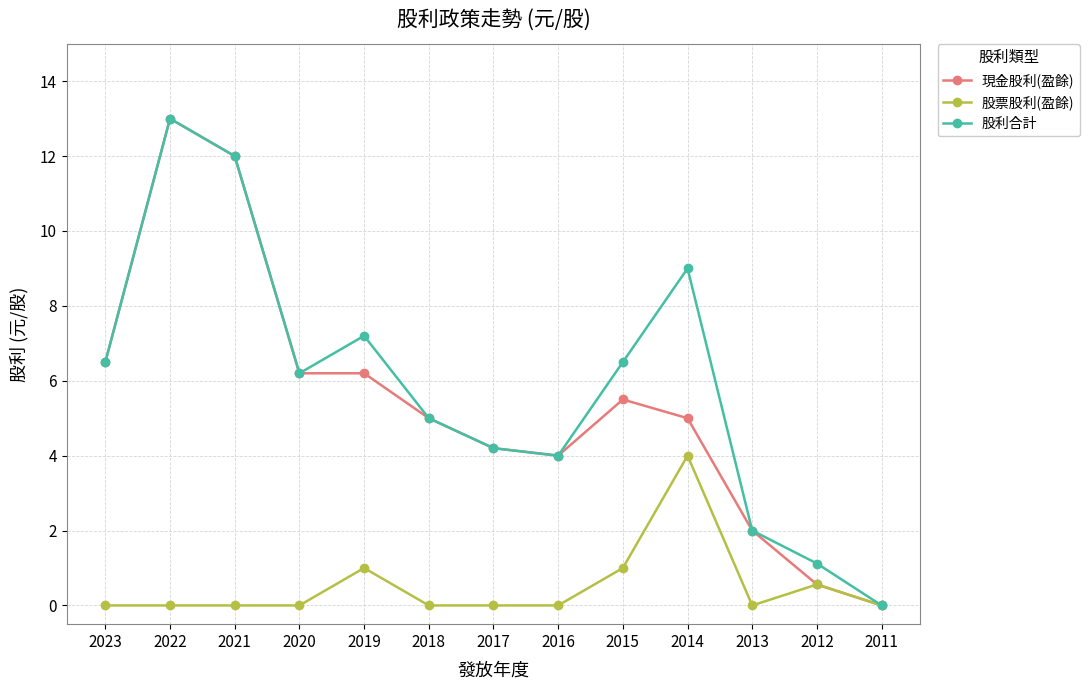

What is the spread (max minus min) of values at 2017?

4.2